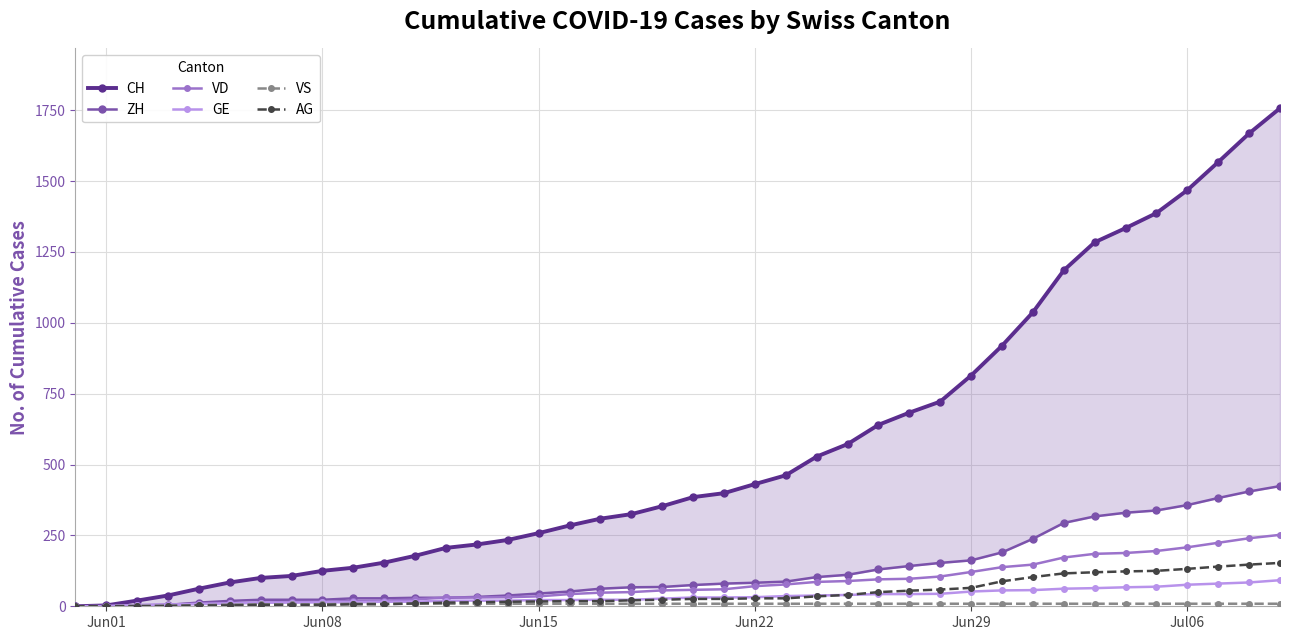

What is the maximum value for GE?

92